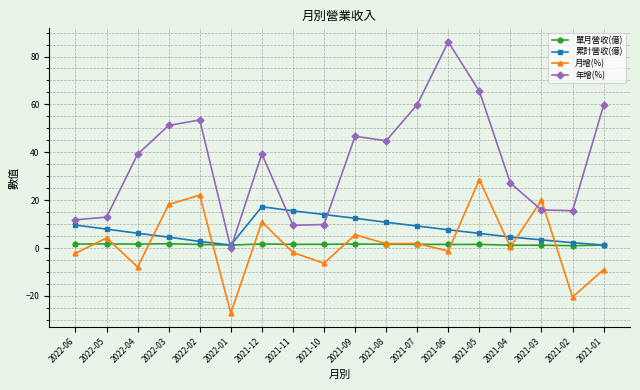

Between 2021-08 and 2021-05, which series saw the biggest shift?

月增(%)